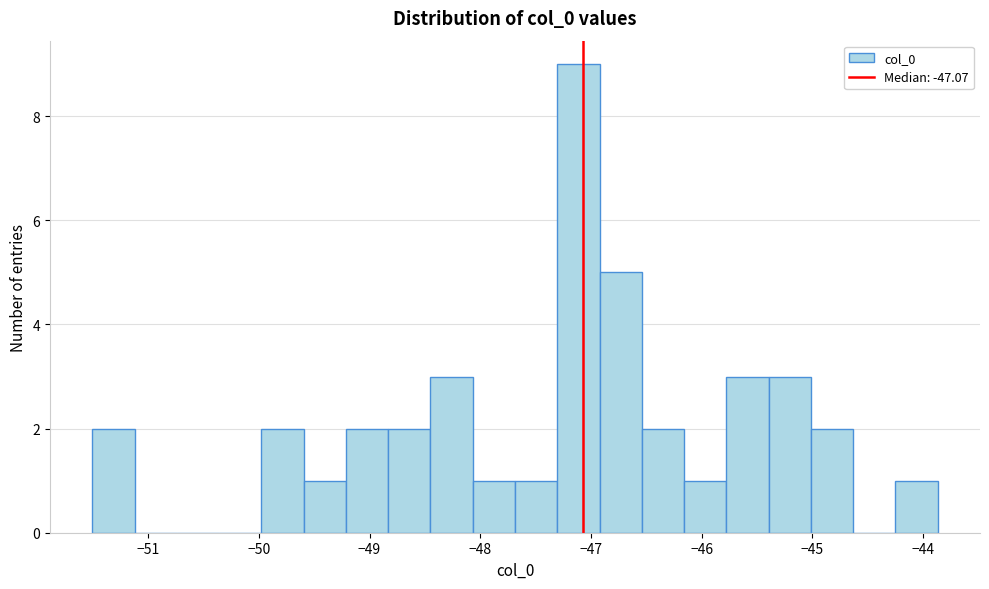

Read against the x-axis, roughly where is the centre of the tallest bar?

-47.1